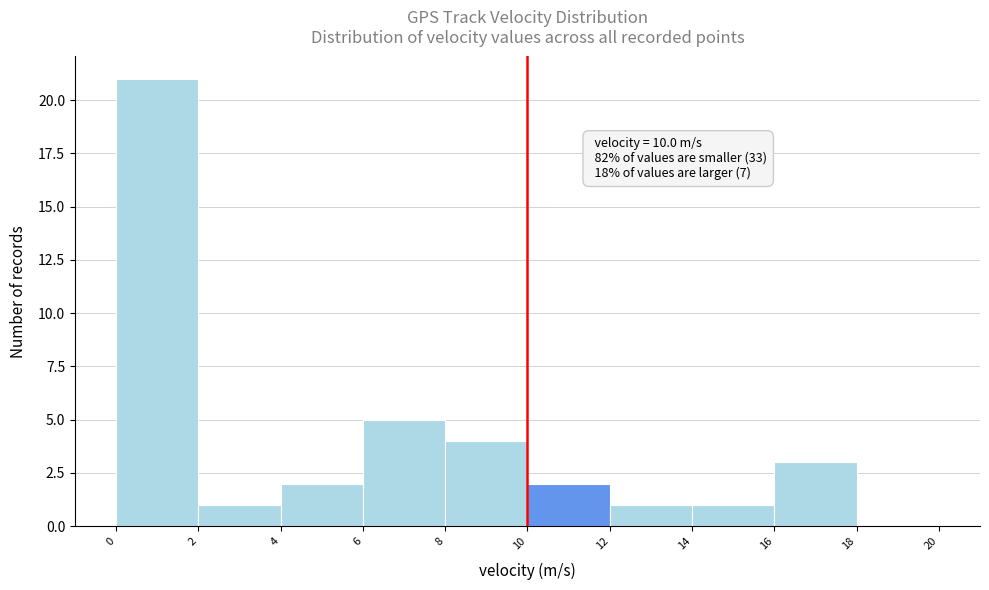

Which range on the x-axis has the tallest bar?

0 to 2